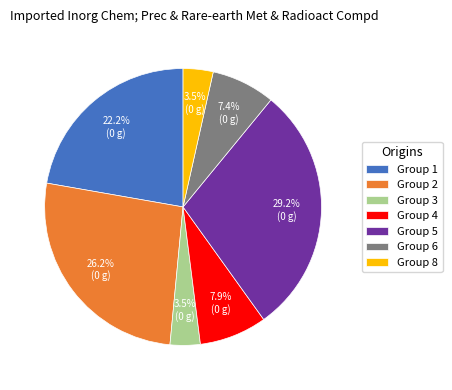

Which category has the biggest portion of the pie?

Group 5